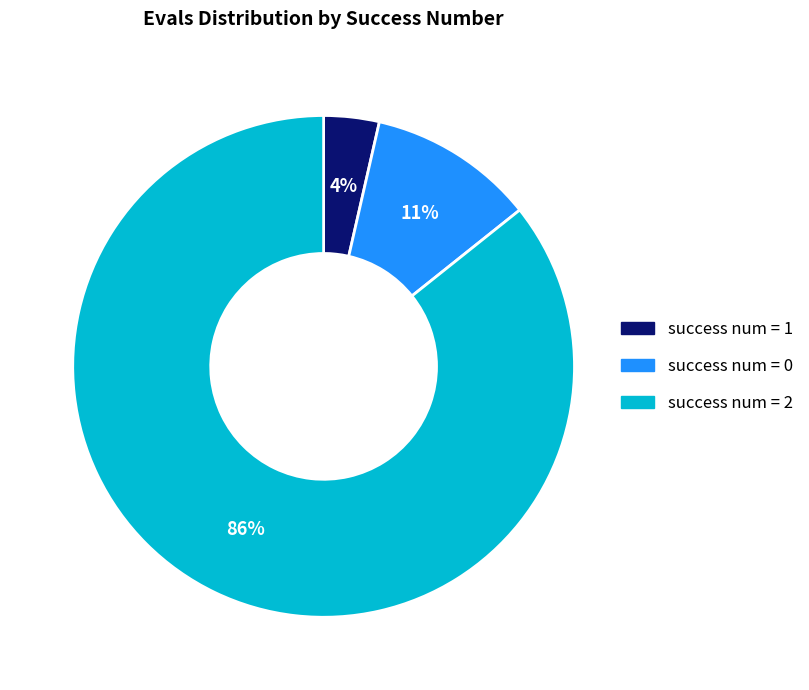

Which slice is the largest?

success num = 2